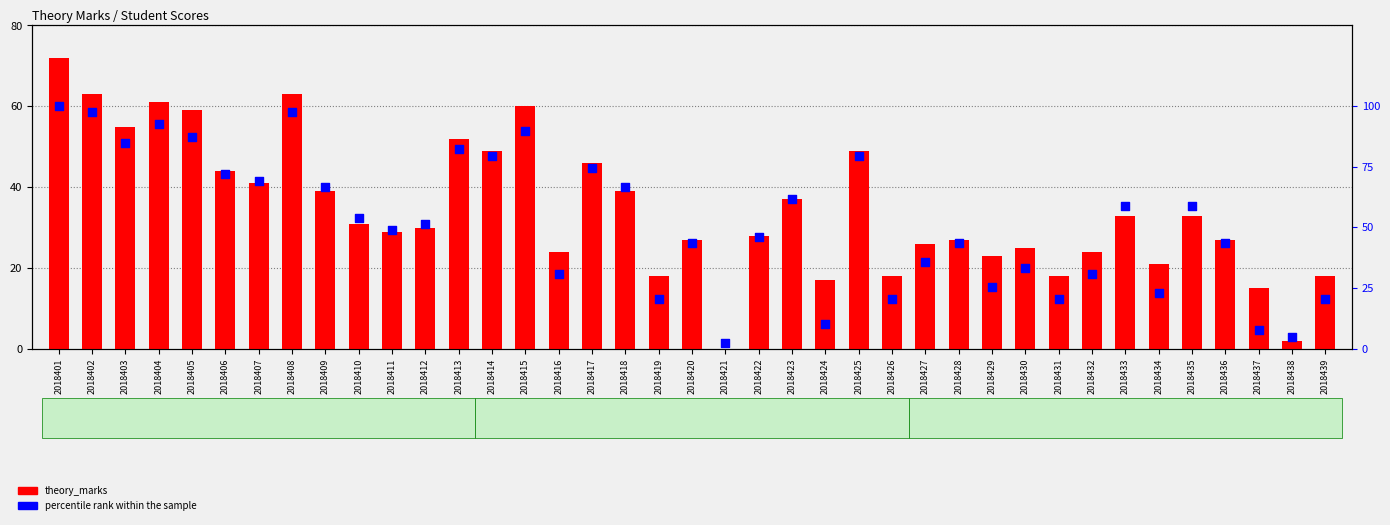

At which category is the sum across all series the highest?

2018401